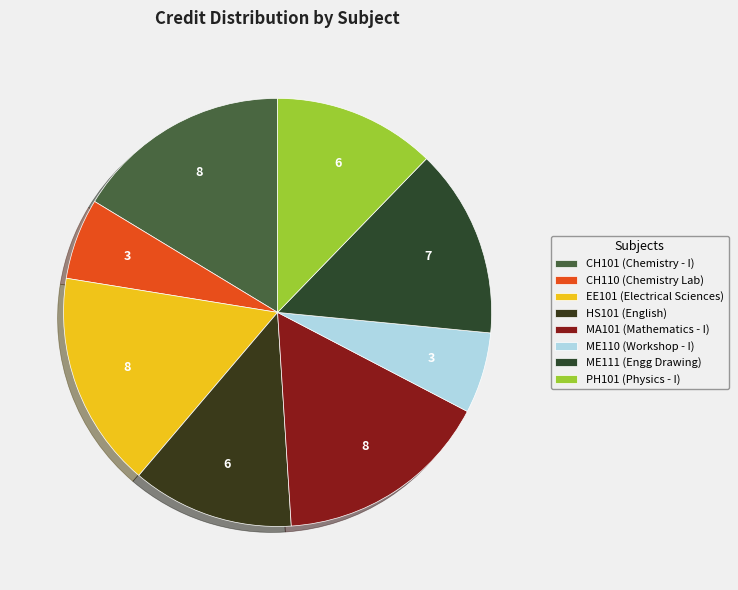

Which category has the biggest portion of the pie?

CH101